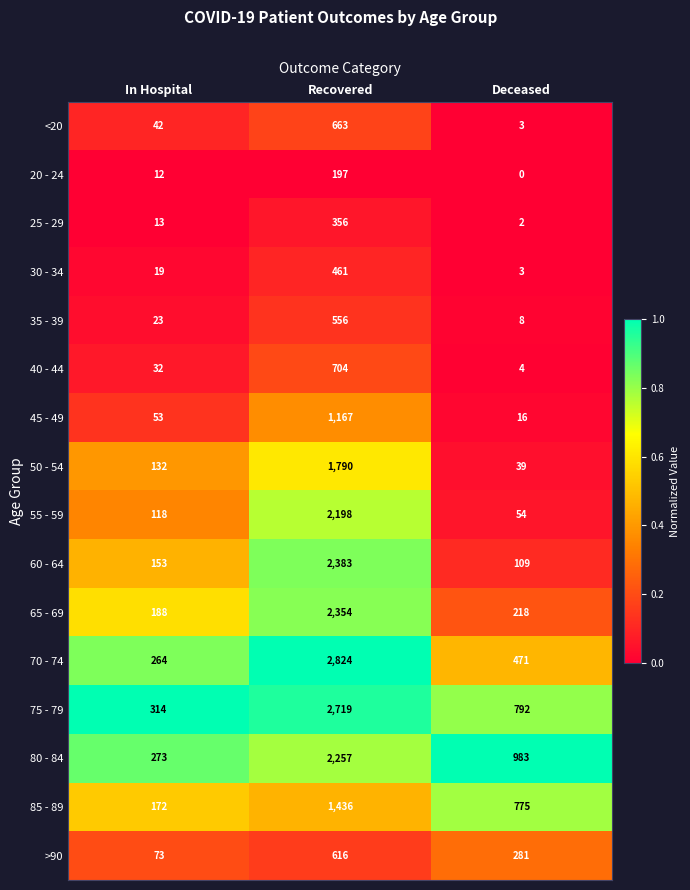

What is the maximum value for 45 - 49?

1167